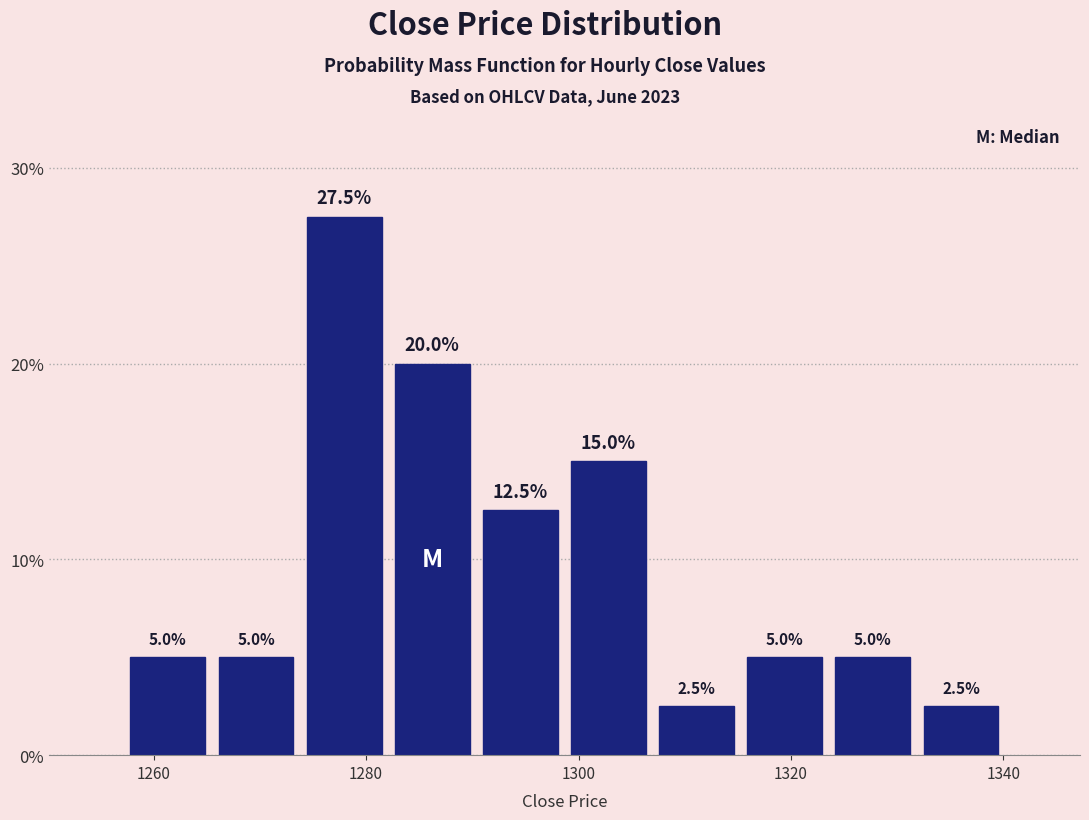

Reading left to right, list every bar in this chart as the range it spans on the x-axis followed by its height. The bar edges are not printed on the chart, so give them approximately, as read against the axis.

1258 to 1266: 5.0
1266 to 1274: 5.0
1274 to 1282: 27.5
1282 to 1290: 20.0
1290 to 1298: 12.5
1298 to 1306: 15.0
1306 to 1316: 2.5
1316 to 1324: 5.0
1324 to 1332: 5.0
1332 to 1340: 2.5